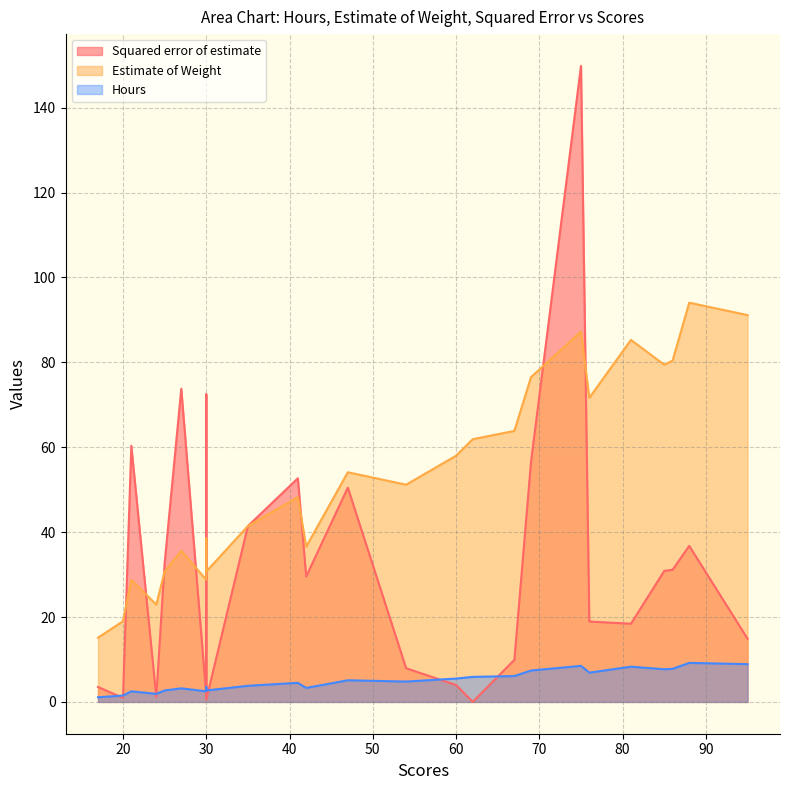

Between 67 and 24, which is larger?

67